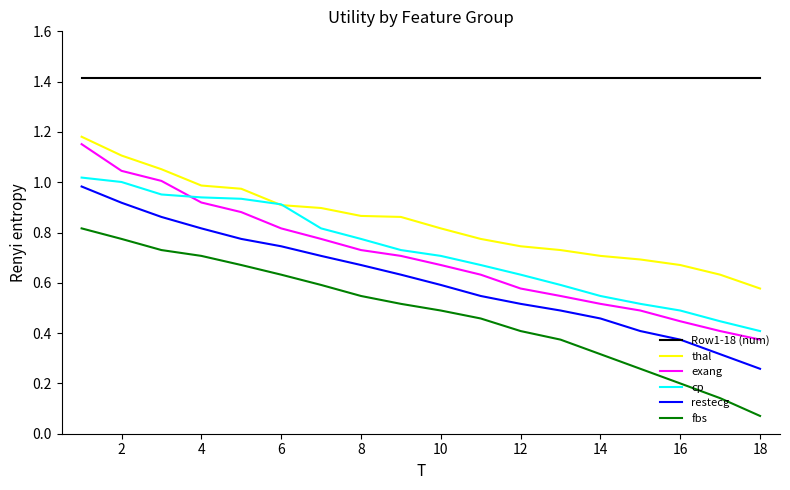

True or false: fbs has more than 1 points higher than both neighbors.

False